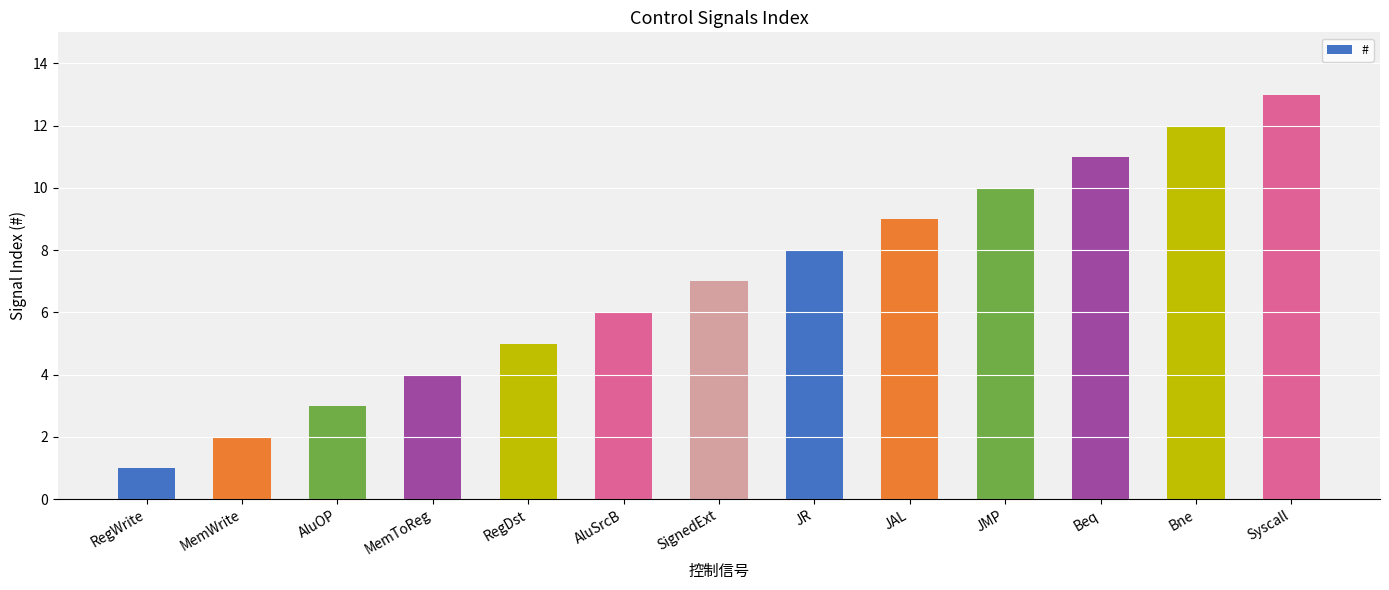

Where is the data nearest to the value 7?

SignedExt